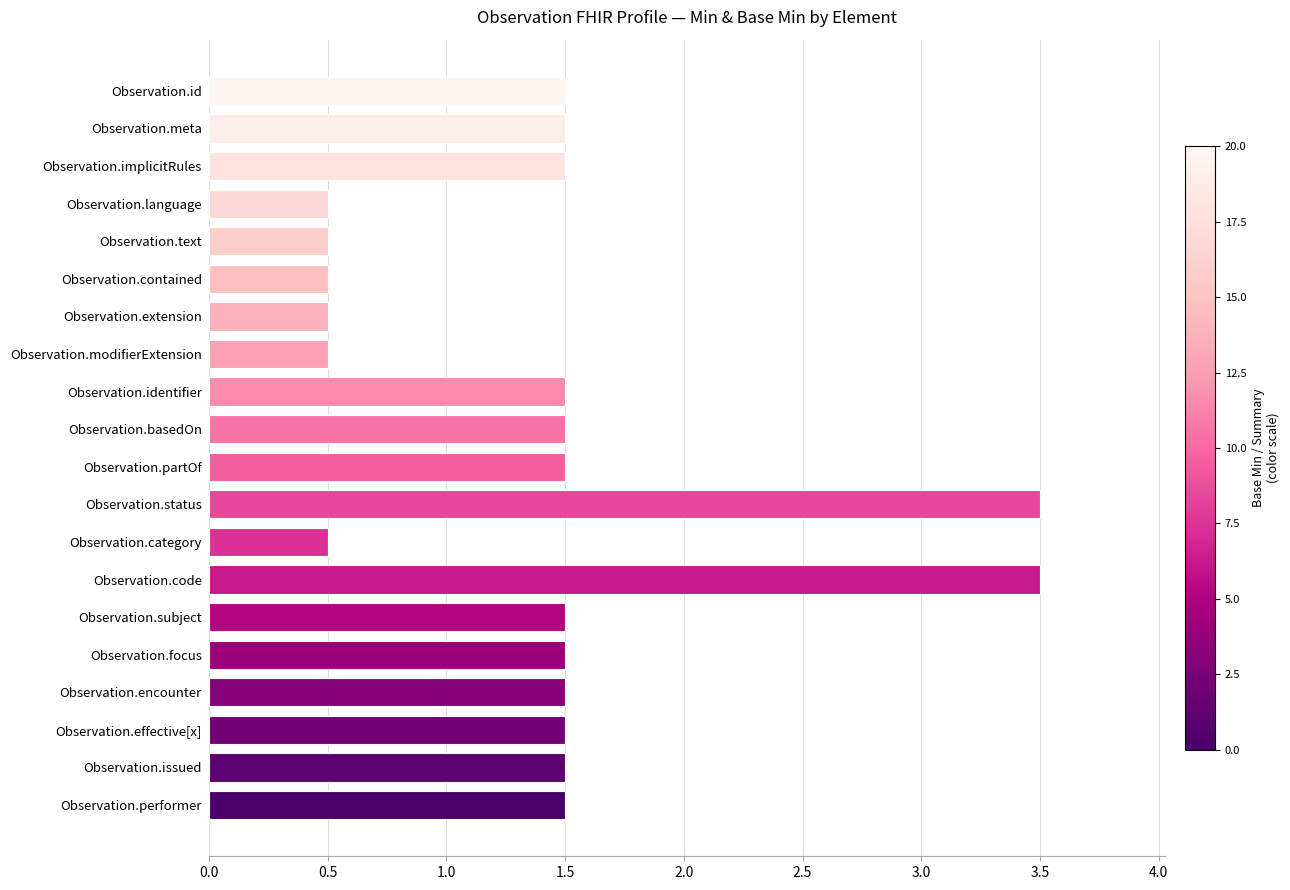

What is the approximate value at Observation.basedOn?

1.5